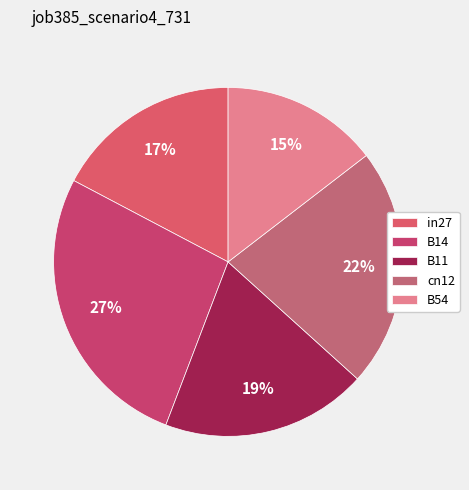

To the nearest percent, what percentage of the pie is B11?

19%